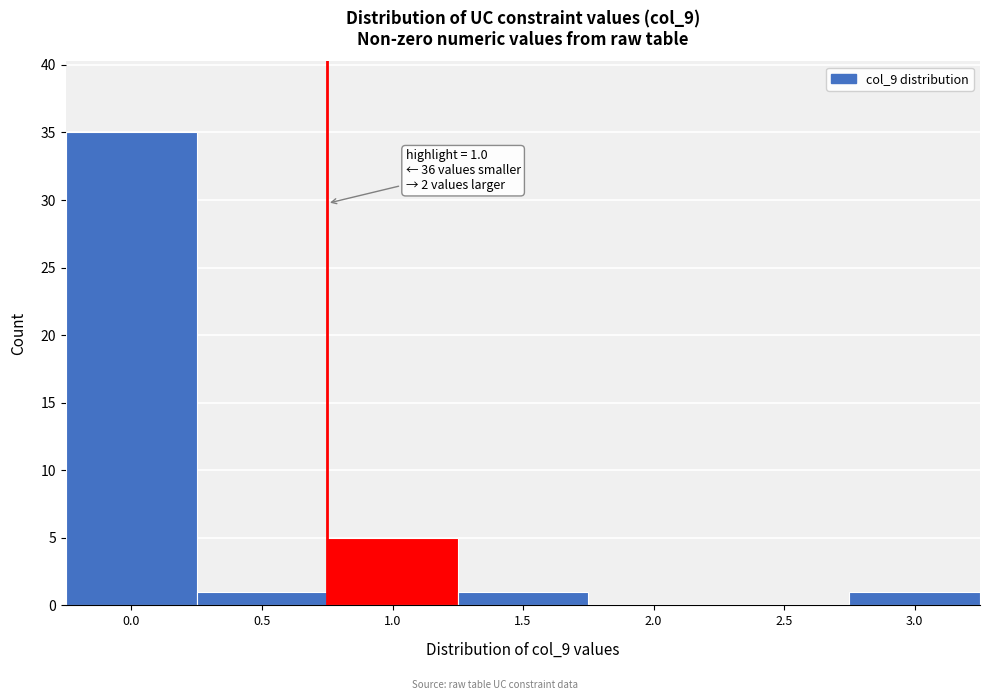

Reading left to right, what are all the values shown in this chart?

0.0=35	0.5=1	1.0=5	1.5=1	2.0=0	2.5=0	3.0=1